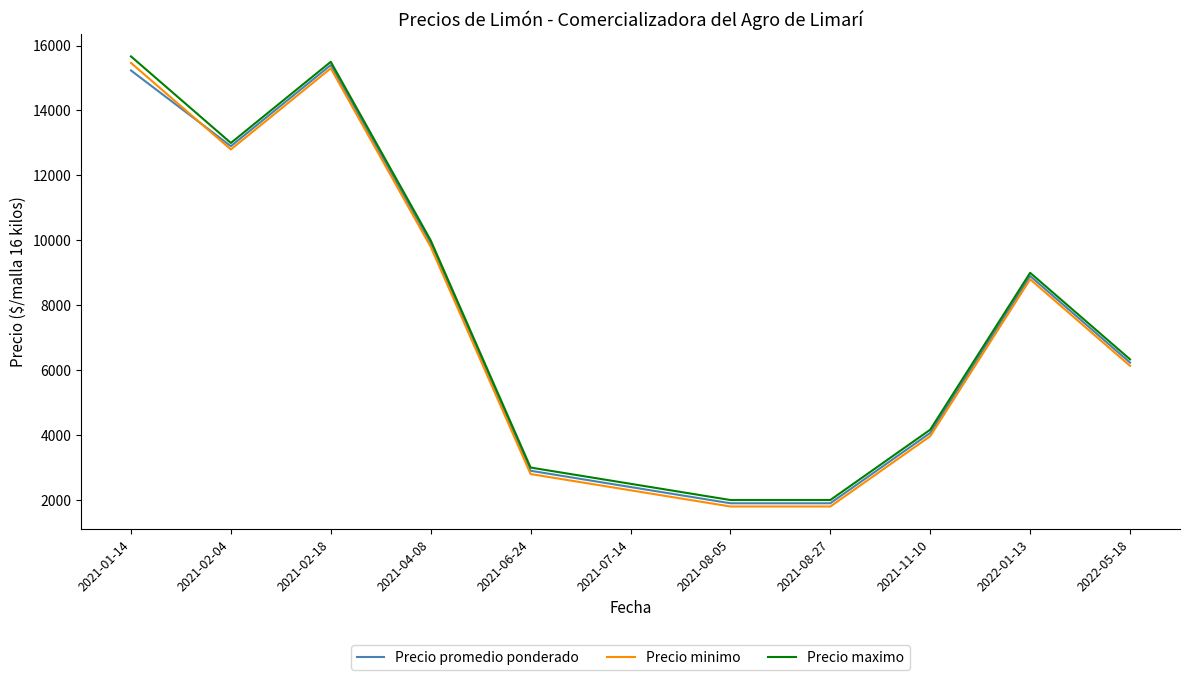

How many lines are shown in the chart?

3